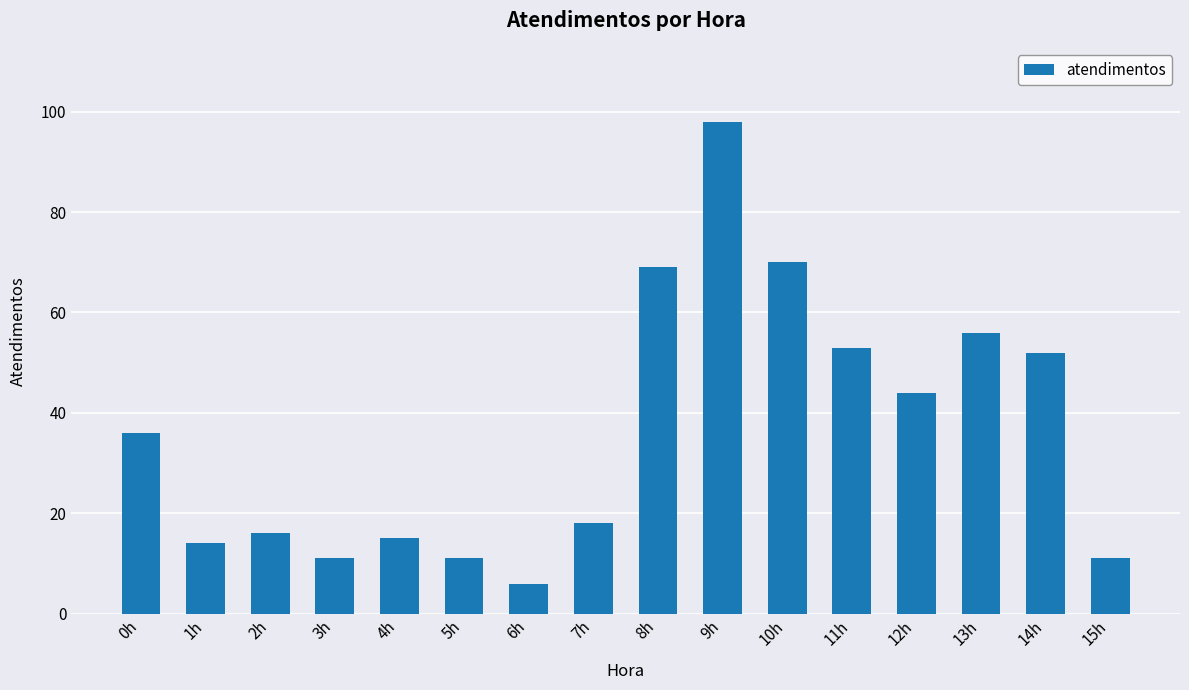

What is the change in value from 9h to 15h?

-87